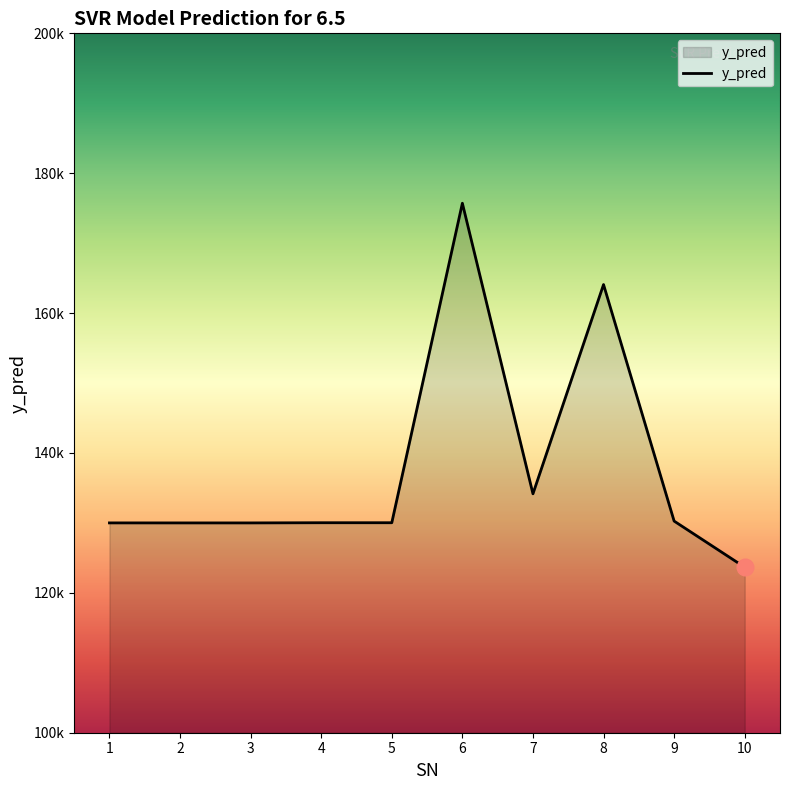

At which category does the data reach its first local valley?

7